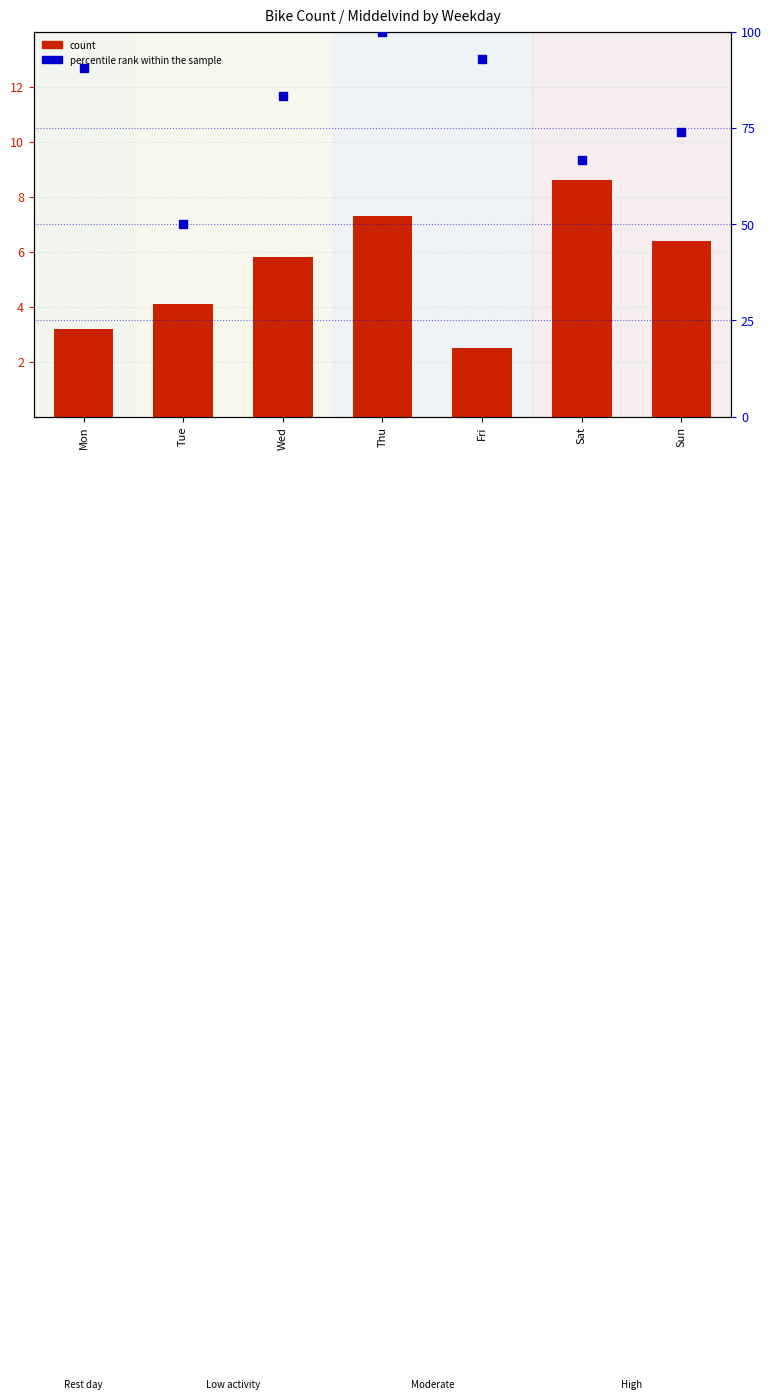

At how many categories does at least one series exceed 41?

7